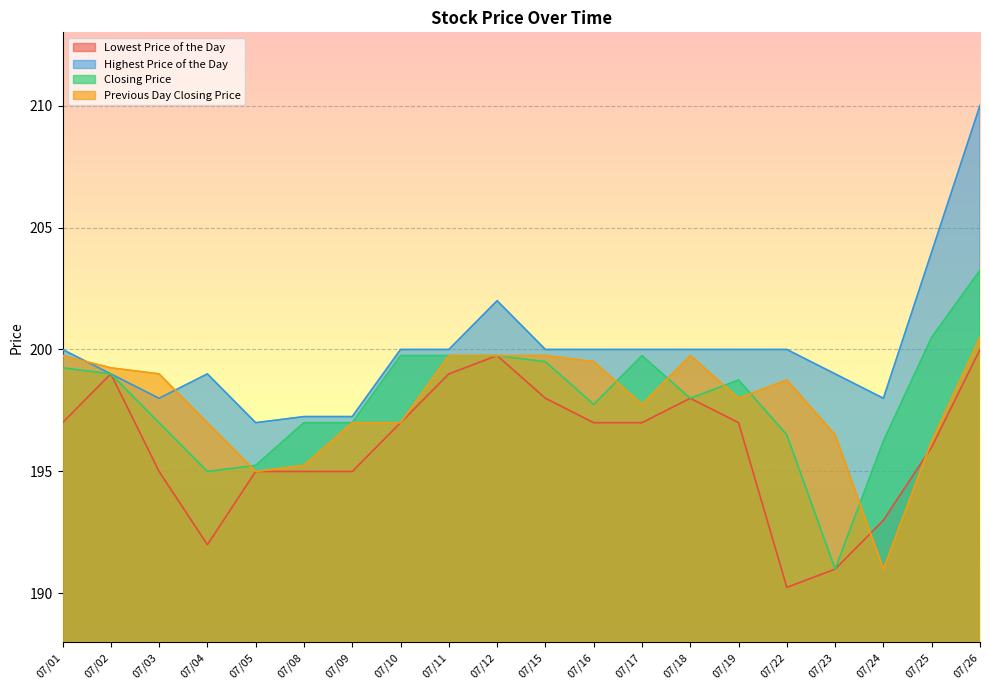

How many data points does each series have?

20